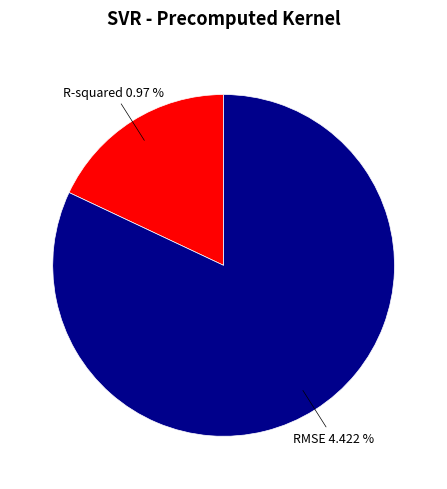

Is it true that R-squared is 18% of the pie?

True